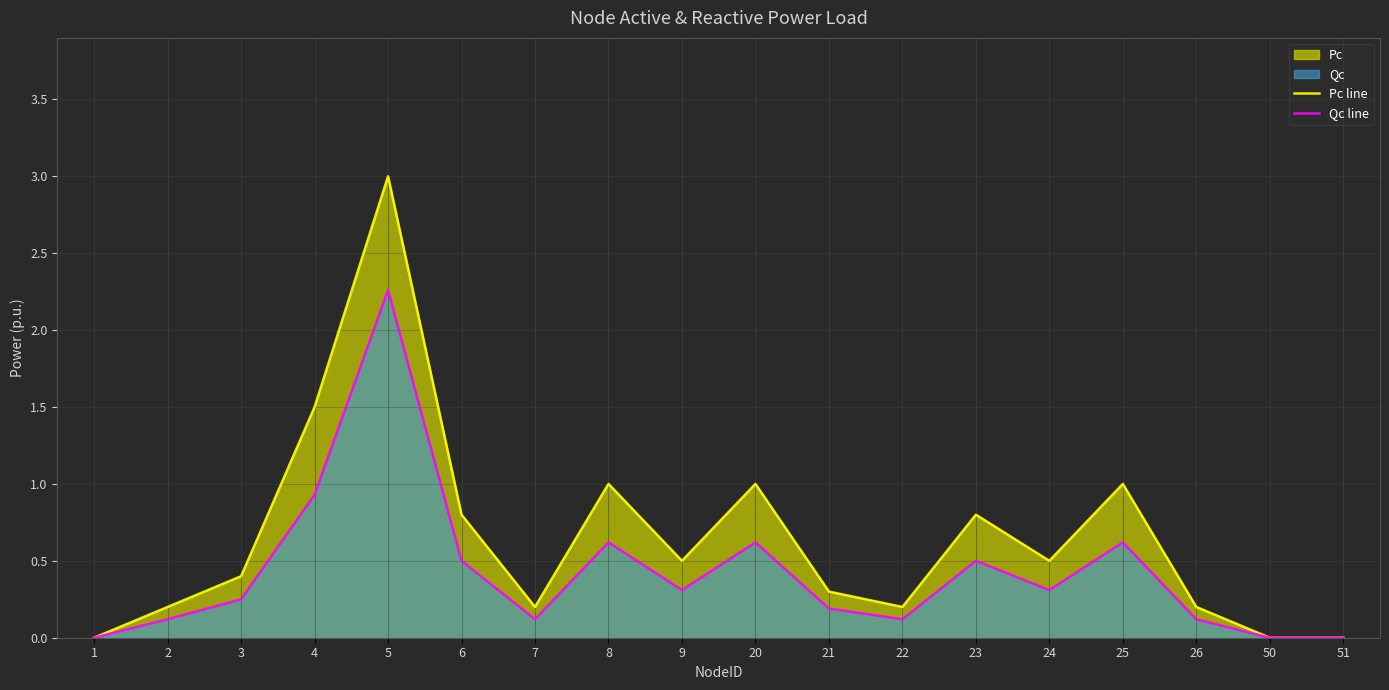

The value of Qc line at 21 is 0.2. True or false?

True